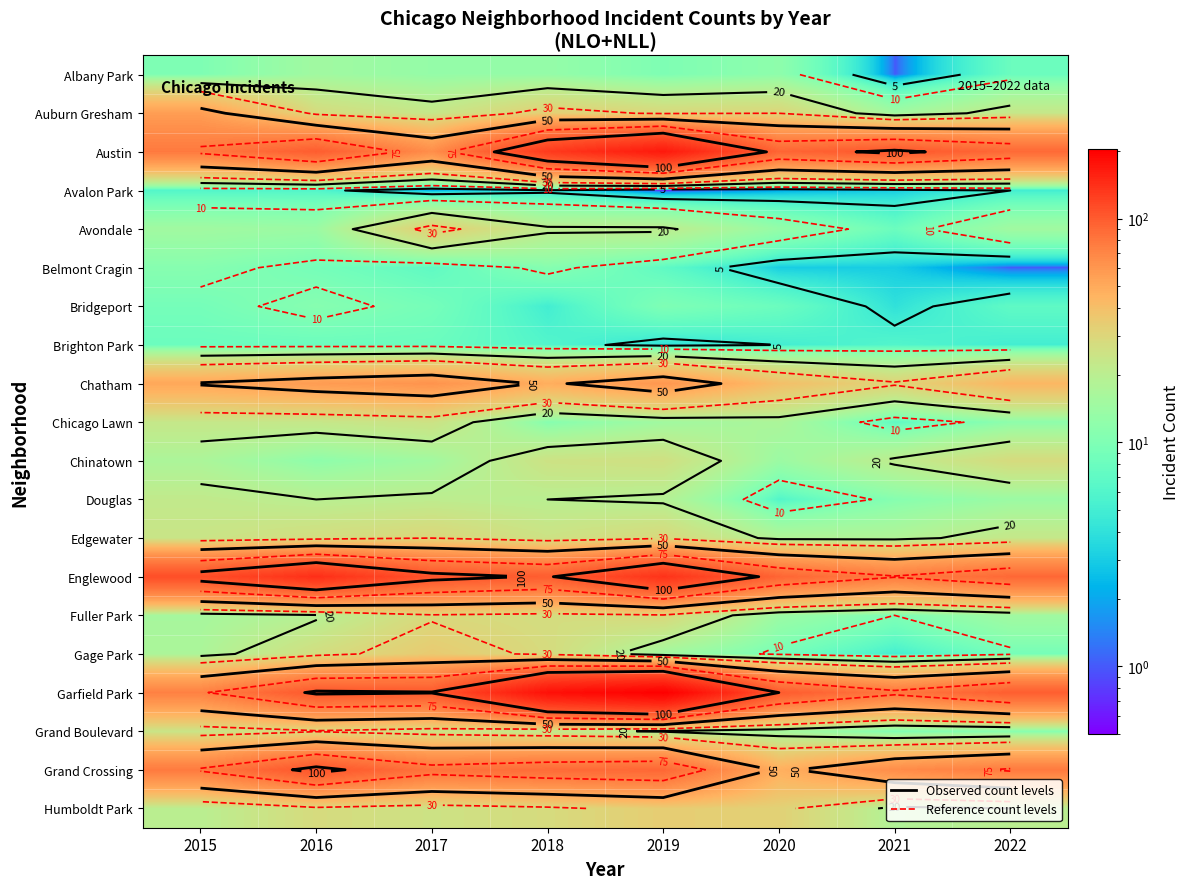

List the series in order of their peak value, lowest first.

Avalon Park, Brighton Park, Belmont Cragin, Bridgeport, Albany Park, Douglas, Chicago Lawn, Chinatown, Fuller Park, Grand Boulevard, Edgewater, Avondale, Humboldt Park, Gage Park, Auburn Gresham, Chatham, Grand Crossing, Englewood, Austin, Garfield Park